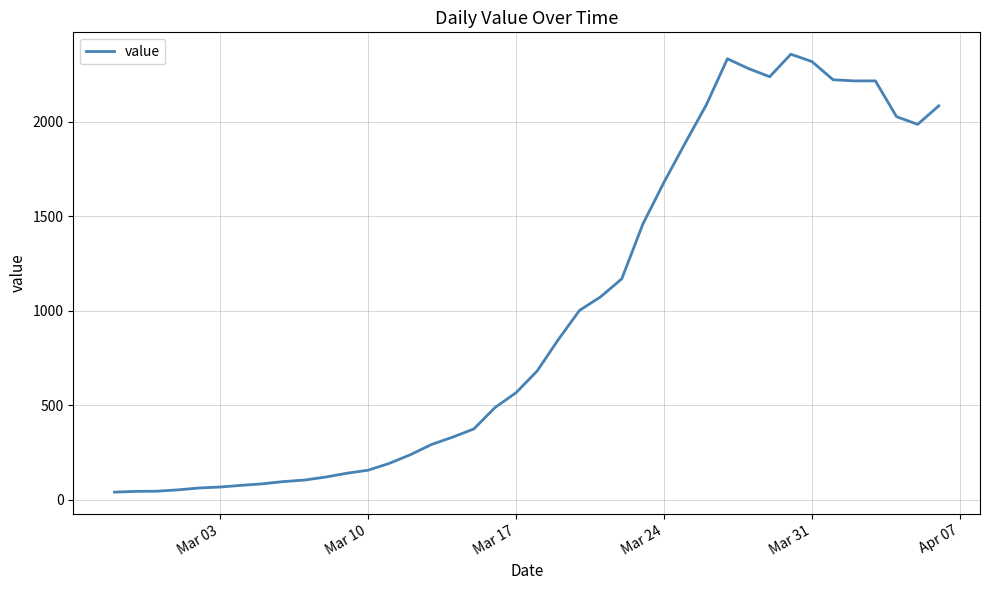

What is the greatest value displayed?

2357